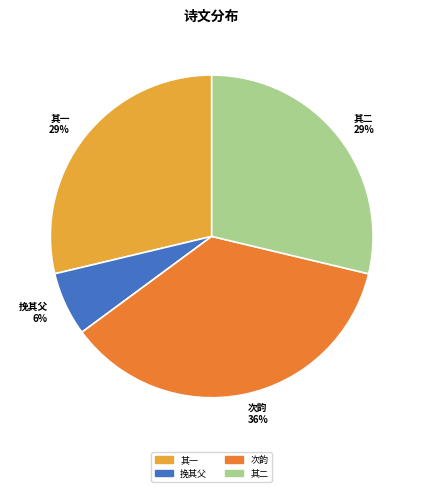

Combined, do 其一 and 挽其父 account for over 50%?

No